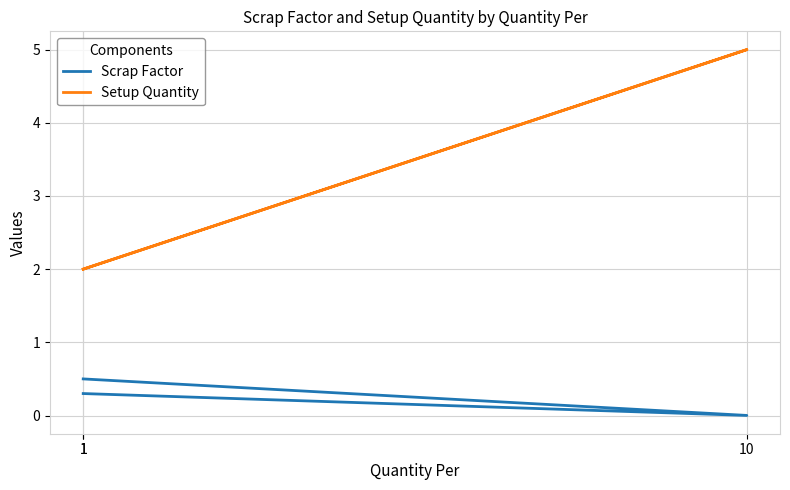

How many lines are shown in the chart?

2